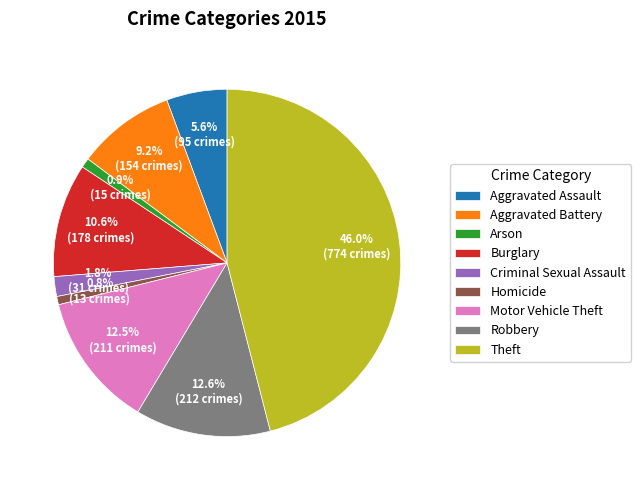

What percentage is the Aggravated Assault slice, to the nearest percent?

6%